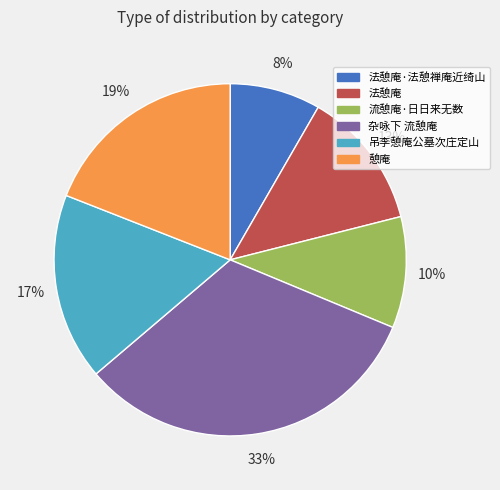

To the nearest percent, what is the average slice percentage?

17%